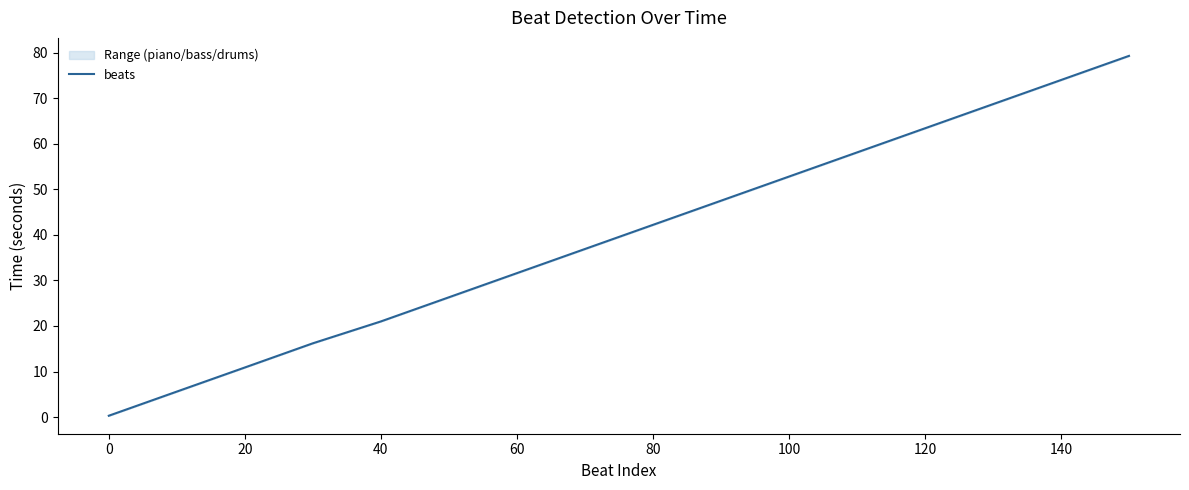

Is it true that beats equals 37.5 at 40?

False